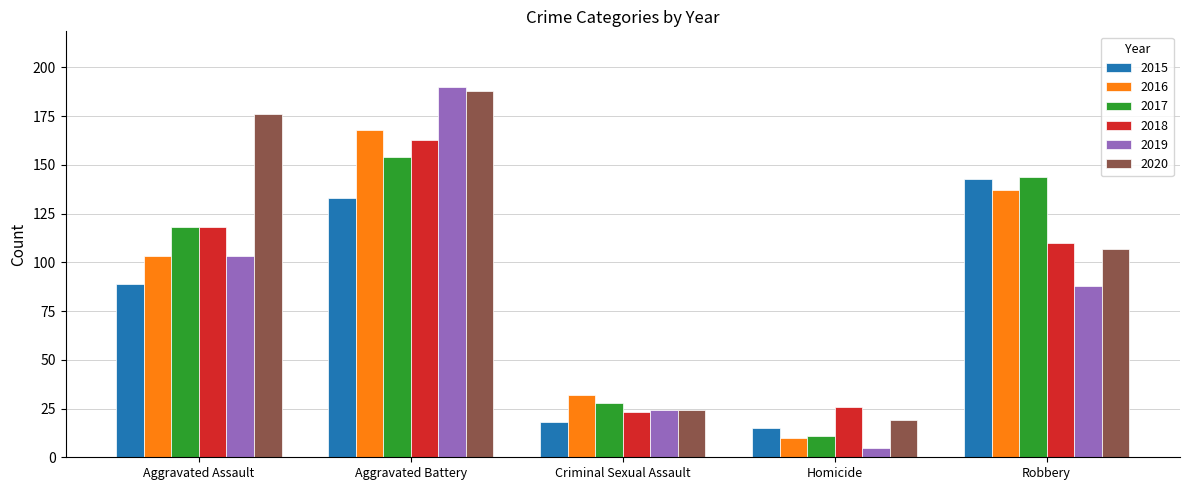

Reading right to left, list all the values displayed in this chart.

2015: 143	15	18	133	89
2016: 137	10	32	168	103
2017: 144	11	28	154	118
2018: 110	26	23	163	118
2019: 88	5	24	190	103
2020: 107	19	24	188	176